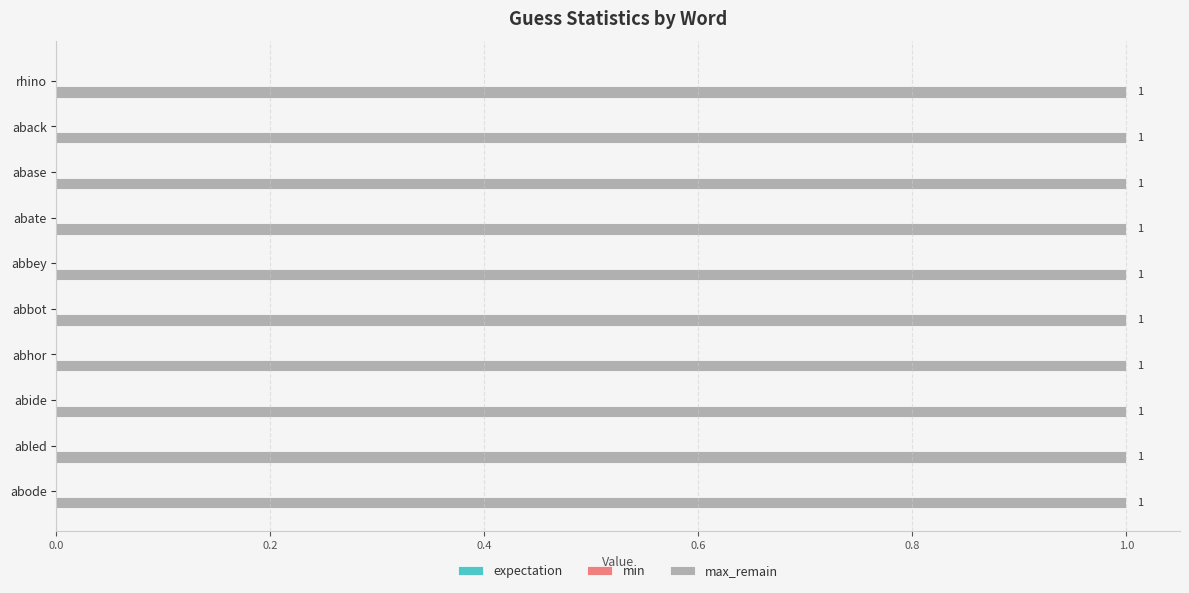

What are all the series names shown in the legend?

expectation, min, max_remain